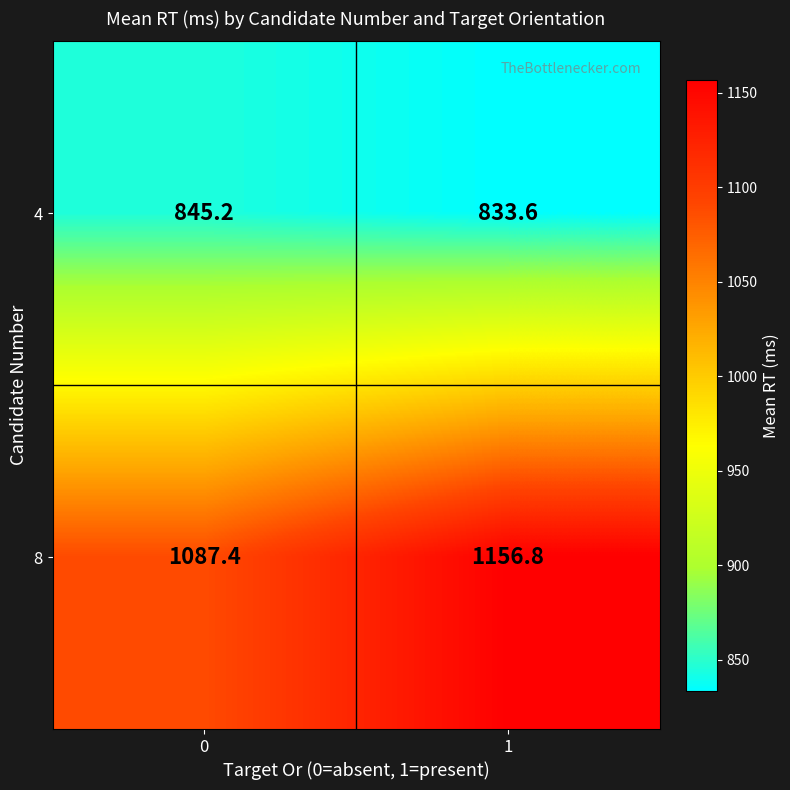

What is the minimum value for 4?

833.6